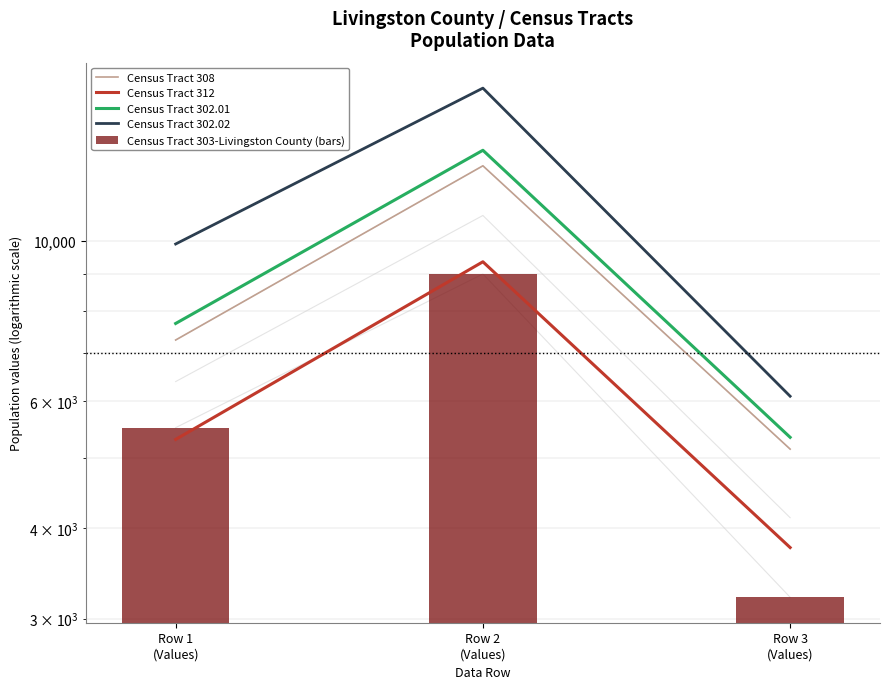

At how many categories does at least one series exceed 10227?

1